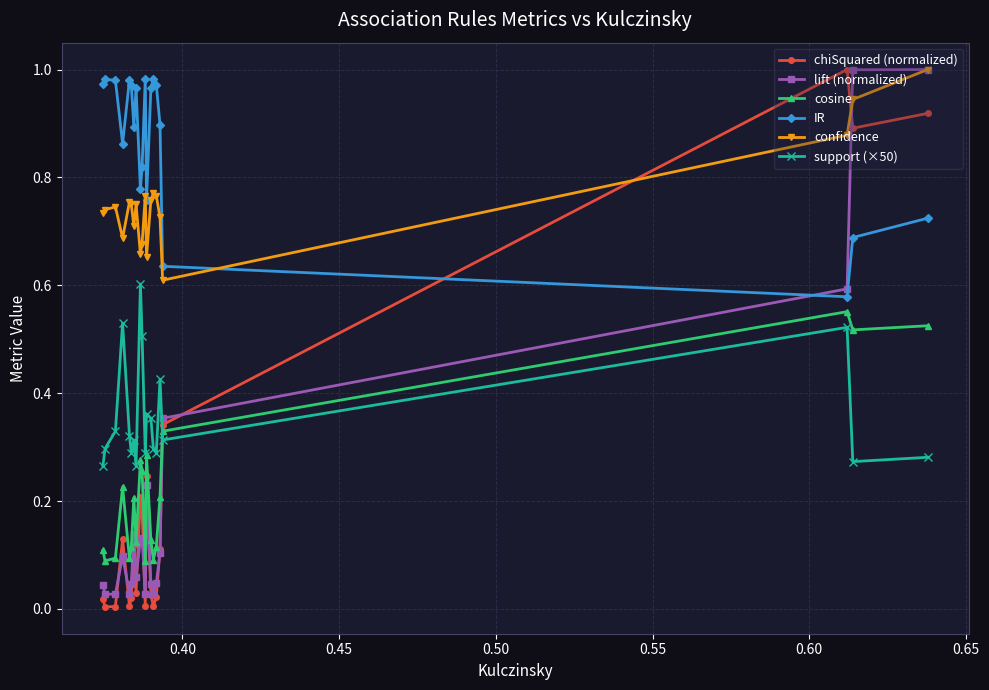

Which series has the largest total across all categories?

IR